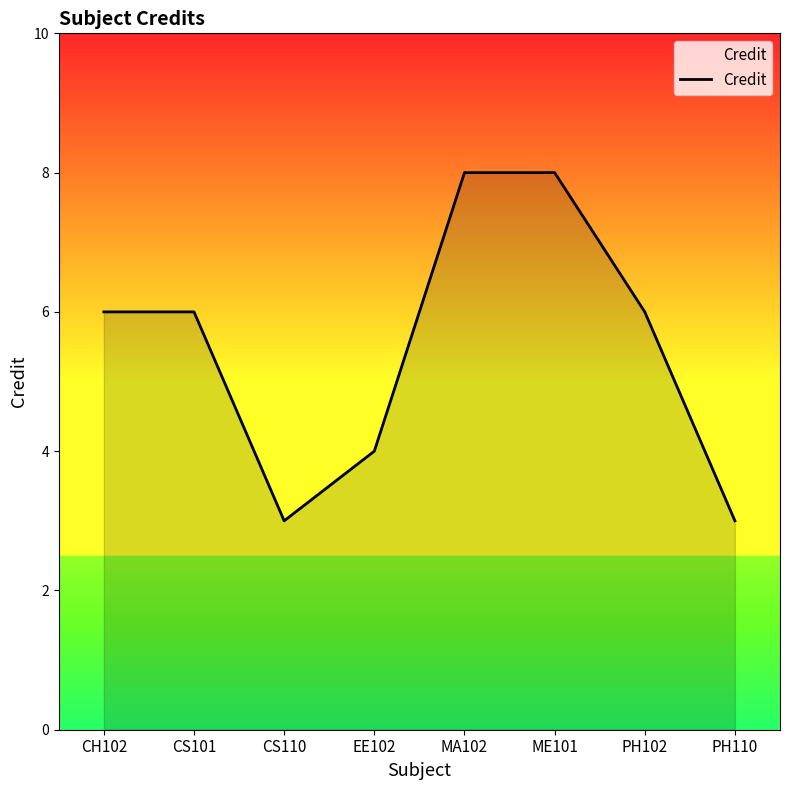

Does the chart have visible grid lines?

No